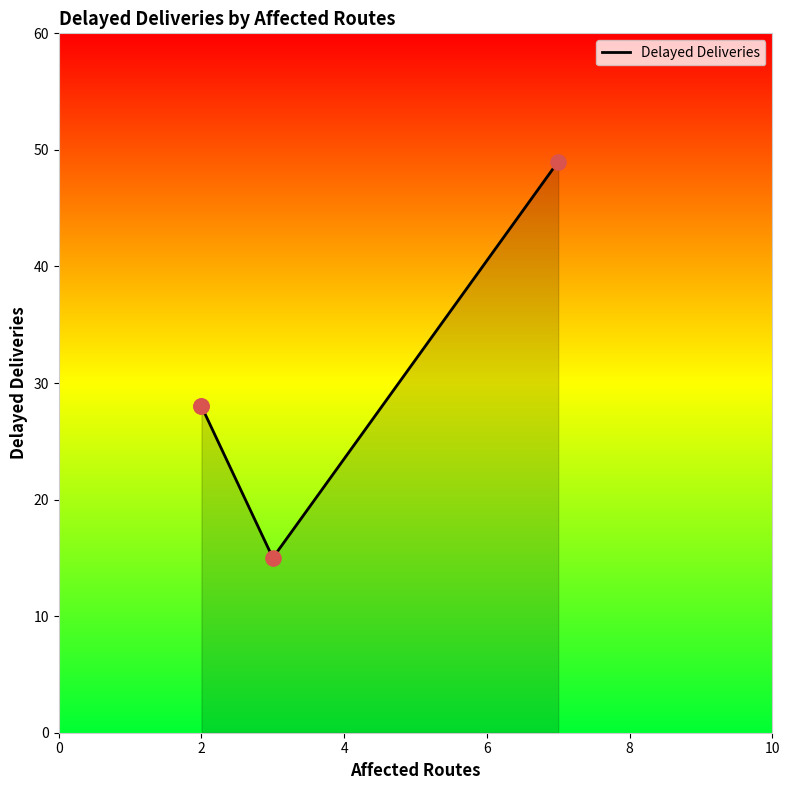

What is the ratio of the value at 7 to the value at 2?

1.8